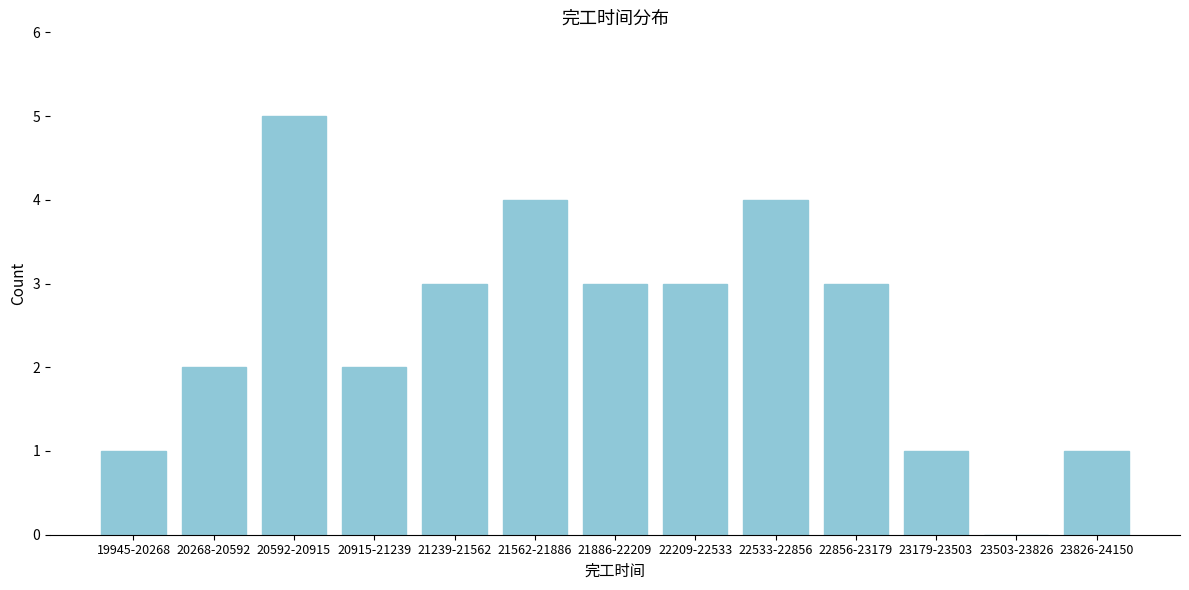

Reading left to right, extract all data points from this chart.

19945-20268=1	20268-20592=2	20592-20915=5	20915-21239=2	21239-21562=3	21562-21886=4	21886-22209=3	22209-22533=3	22533-22856=4	22856-23179=3	23179-23503=1	23503-23826=0	23826-24150=1